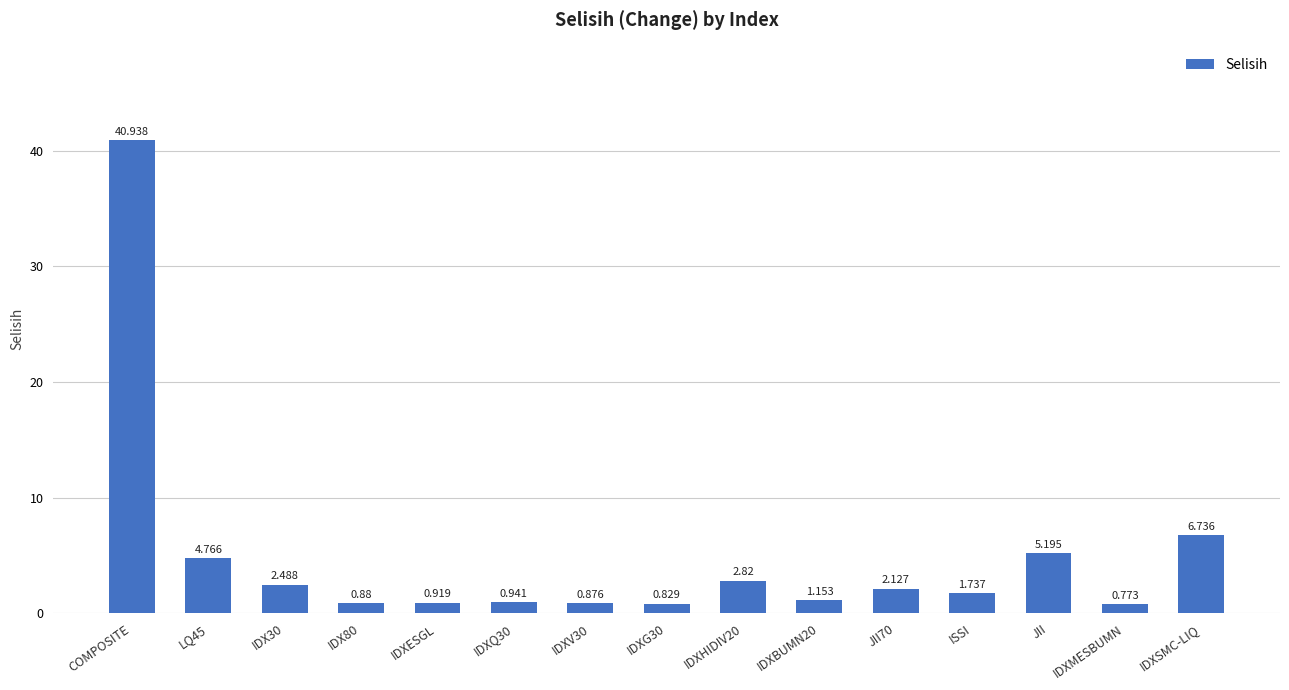

Which has a higher value, JII or IDXBUMN20?

JII